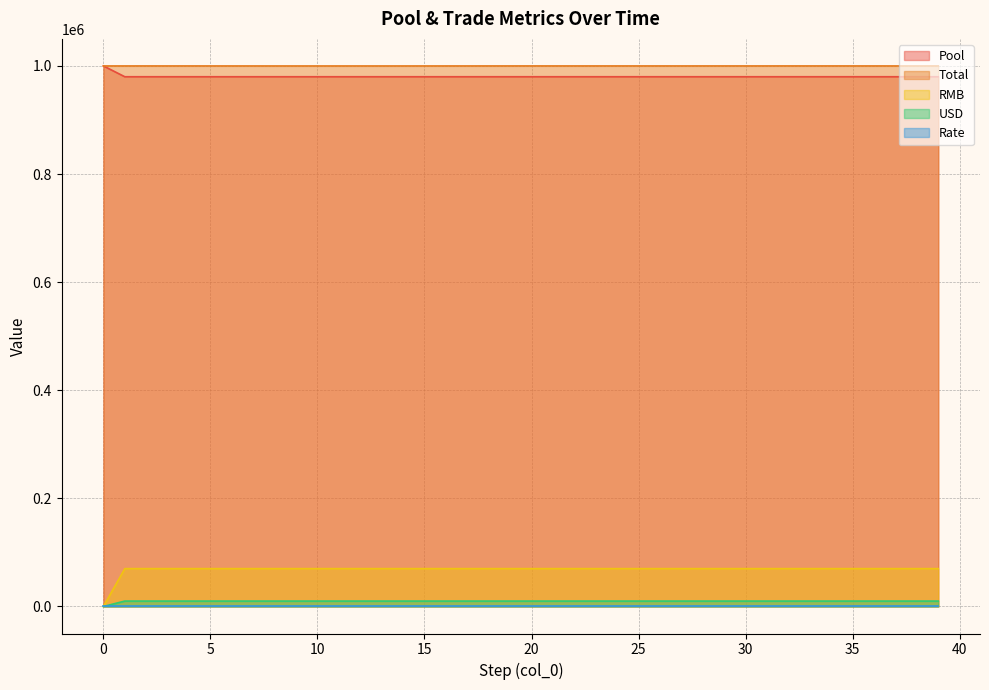

The Pool series shows 14591.8 at 4. True or false?

False